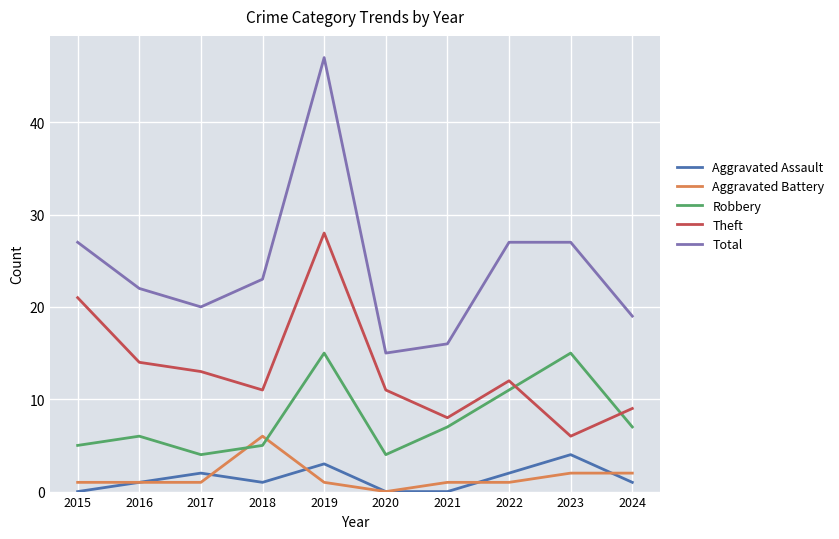

Which series changed the most between 2019 and 2020?

Total